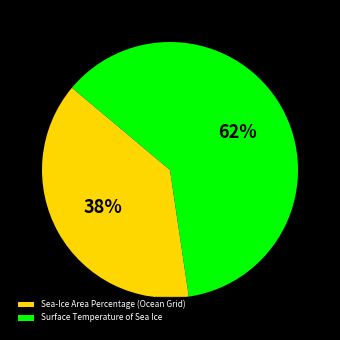

The Surface Temperature of Sea Ice slice represents 62% of the pie. True or false?

True